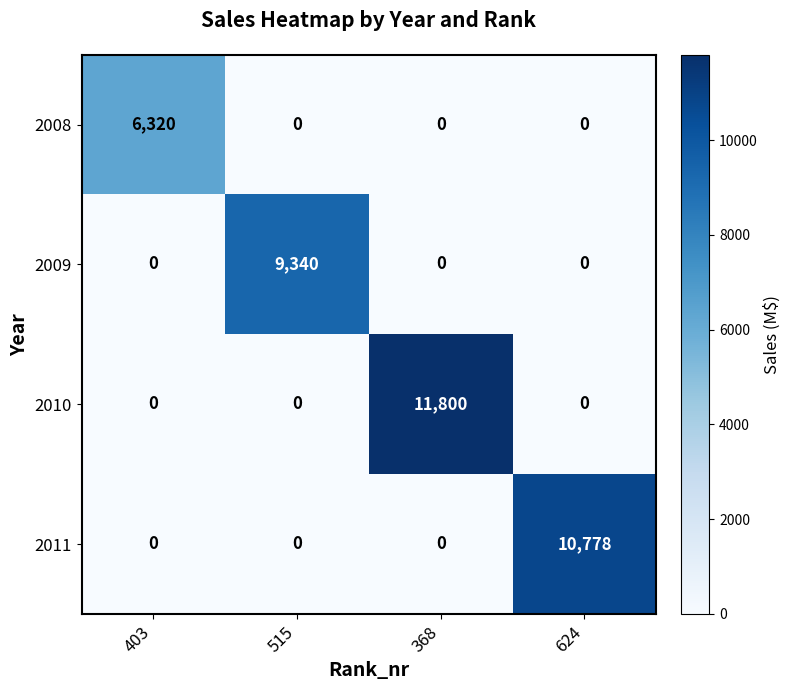

How many positive values does the 2011 series have?

1